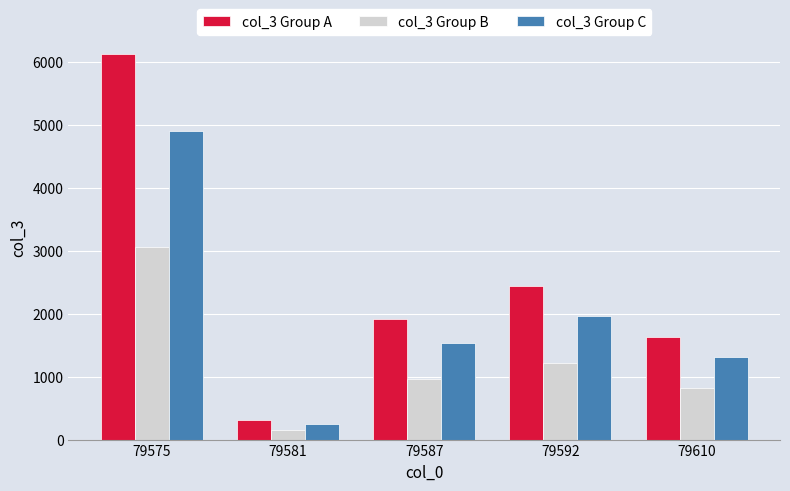

What are all the series names shown in the legend?

col_3 Group A, col_3 Group B, col_3 Group C